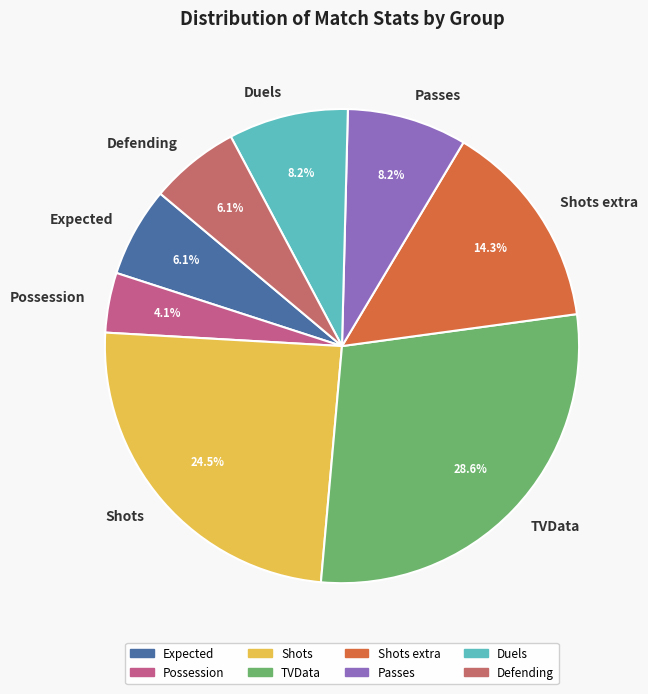

What portion of the pie excludes Duels?

91.8%